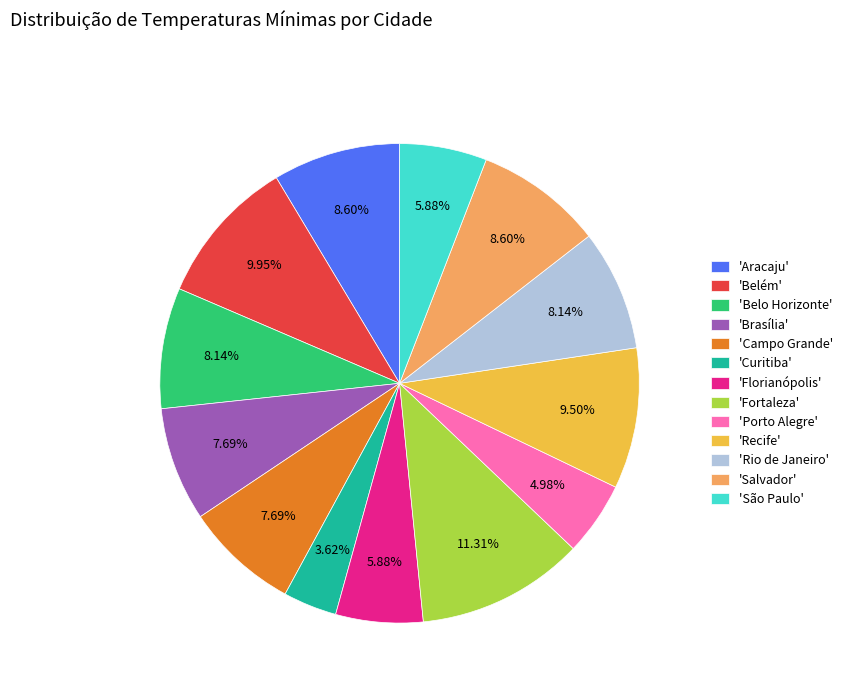

Which slice is the smallest?

'Curitiba'